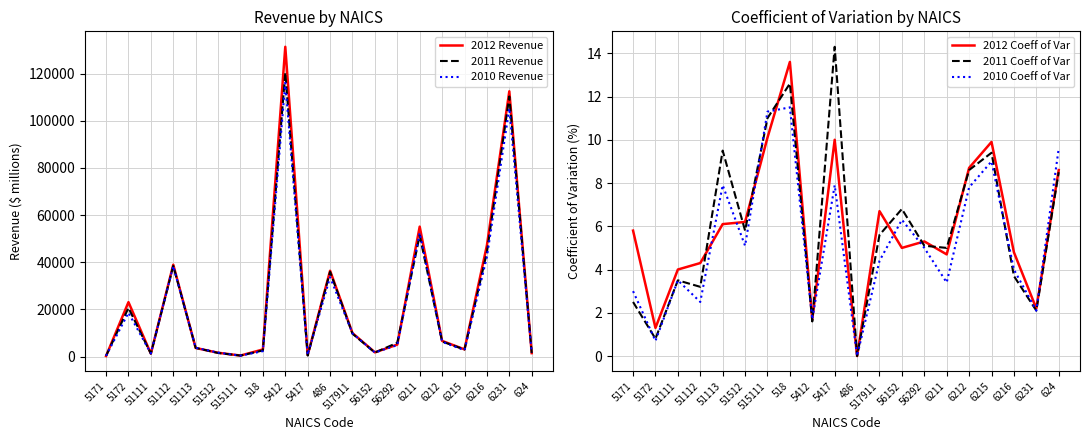

Is it true that 2010 Coeff of Var equals 7.8 at 6212?

True